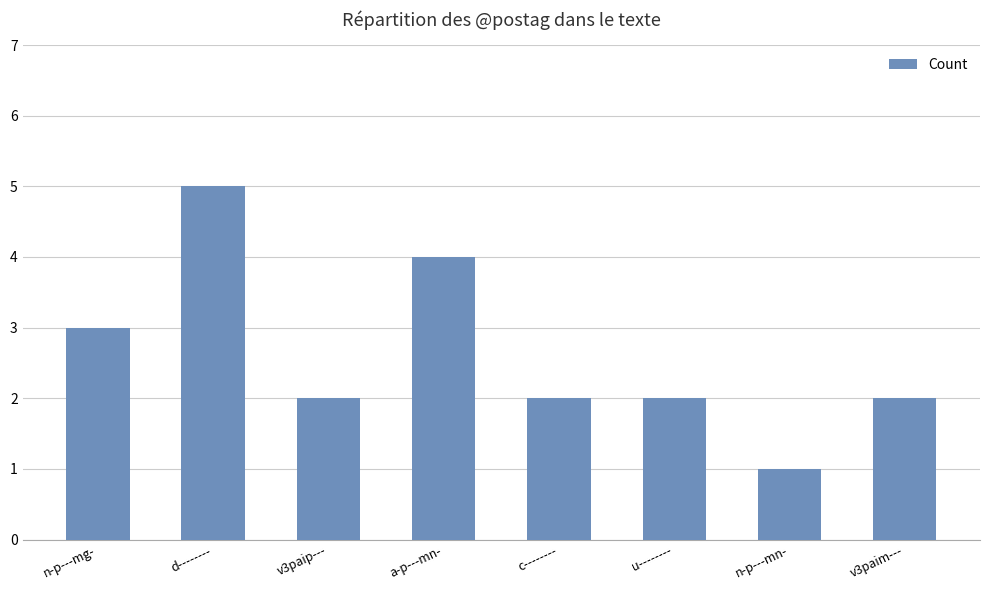

What is the difference between the second highest and second lowest values?

2